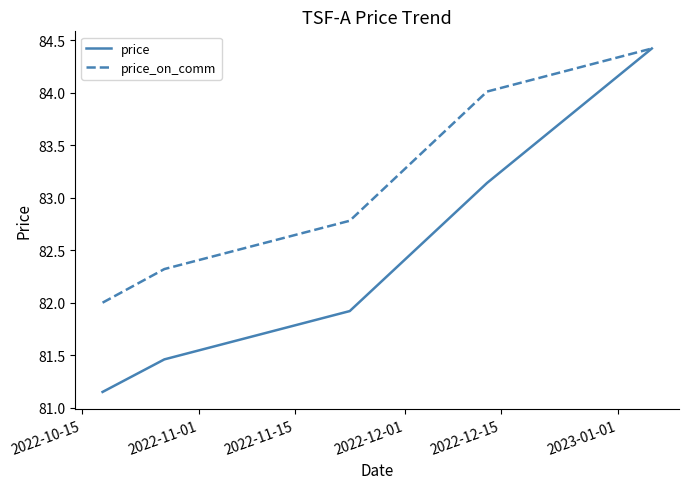

Which series has the widest spread of values?

price